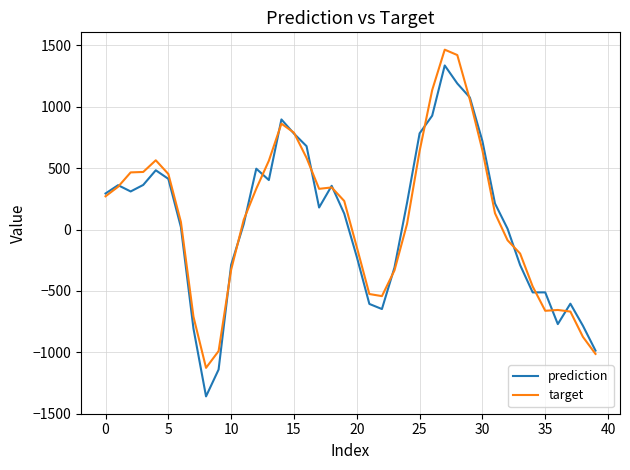

Which series has the widest spread of values?

prediction